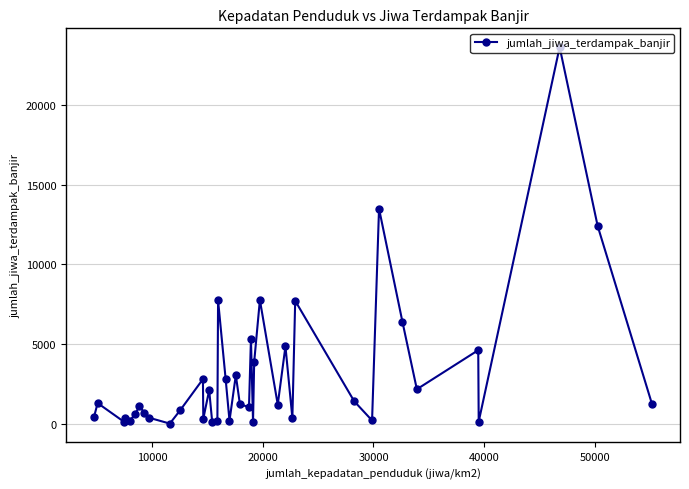

True or false: there are more than 1 points higher than both neighbors.

True